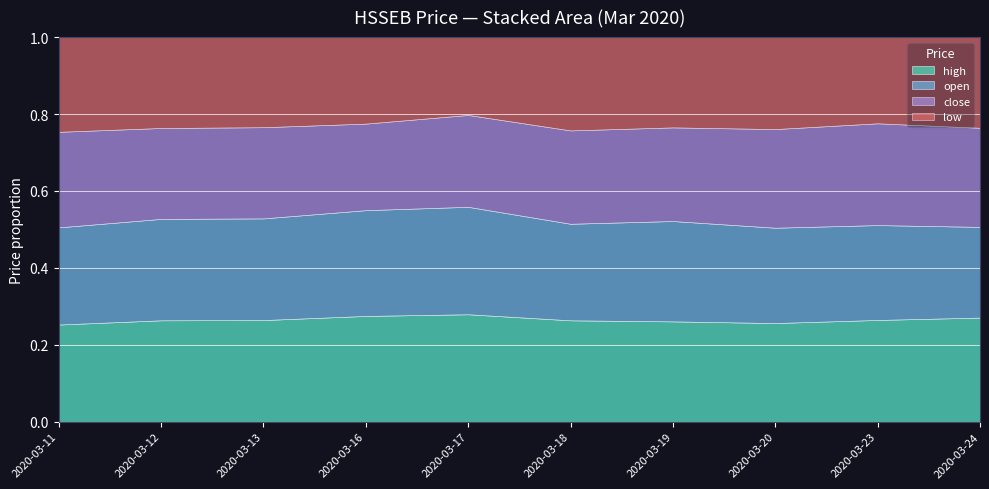

What is the sum of all open values?

3.9